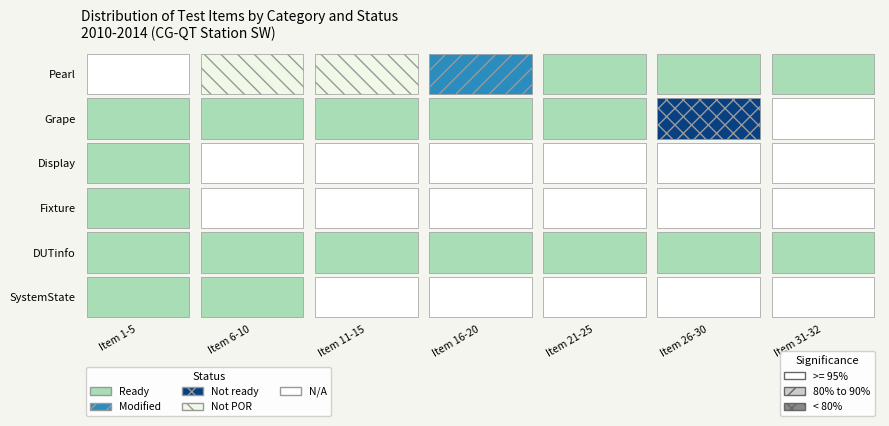

Which label corresponds to the smallest value in the chart?

Item 11-15